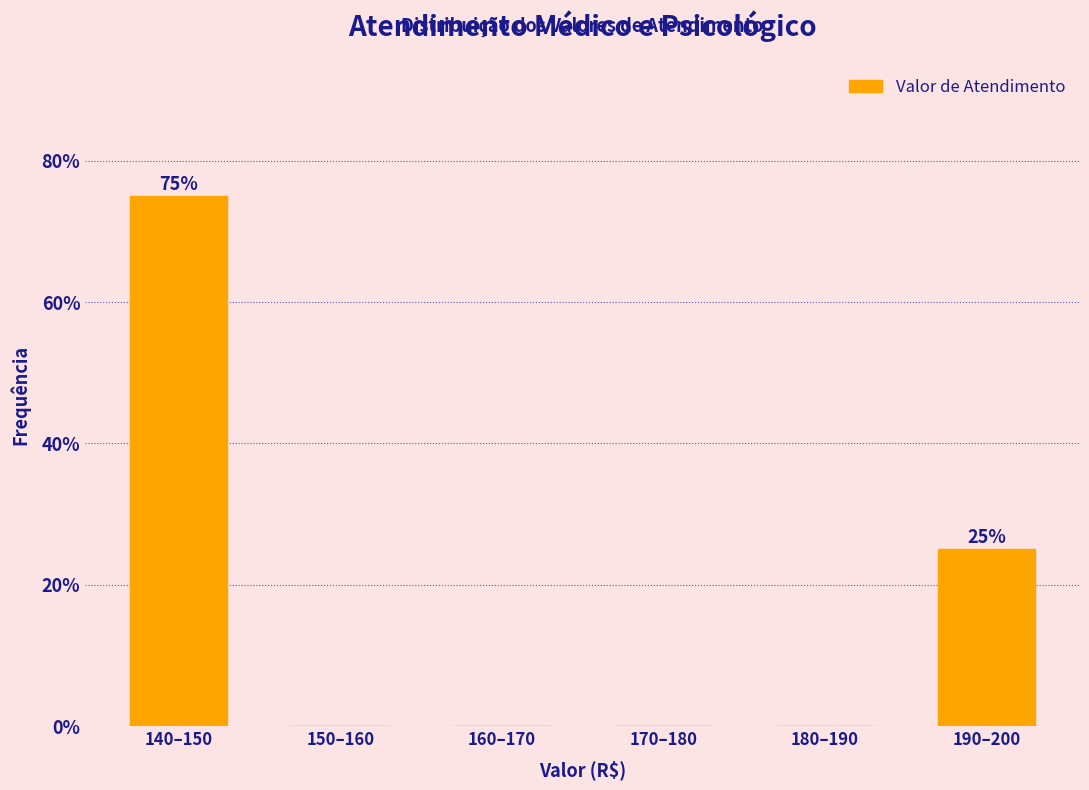

Reading left to right, transcribe all the data shown in this chart.

140–150=75	150–160=0	160–170=0	170–180=0	180–190=0	190–200=25